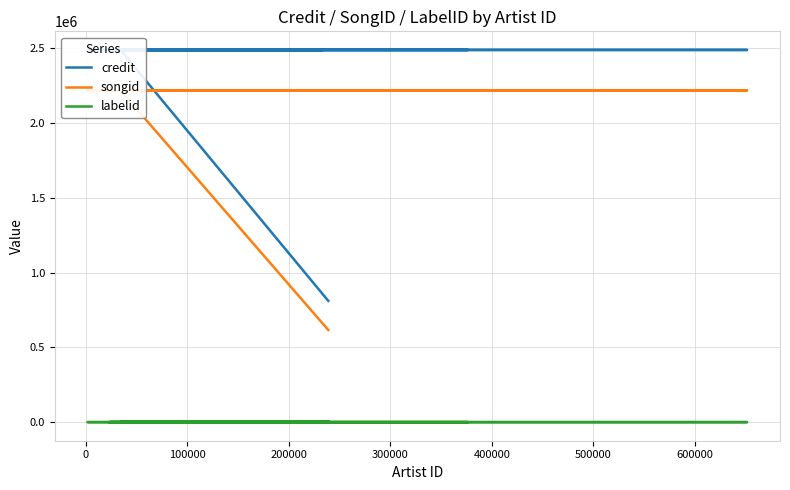

At how many categories does at least one series exceed 842388?

11